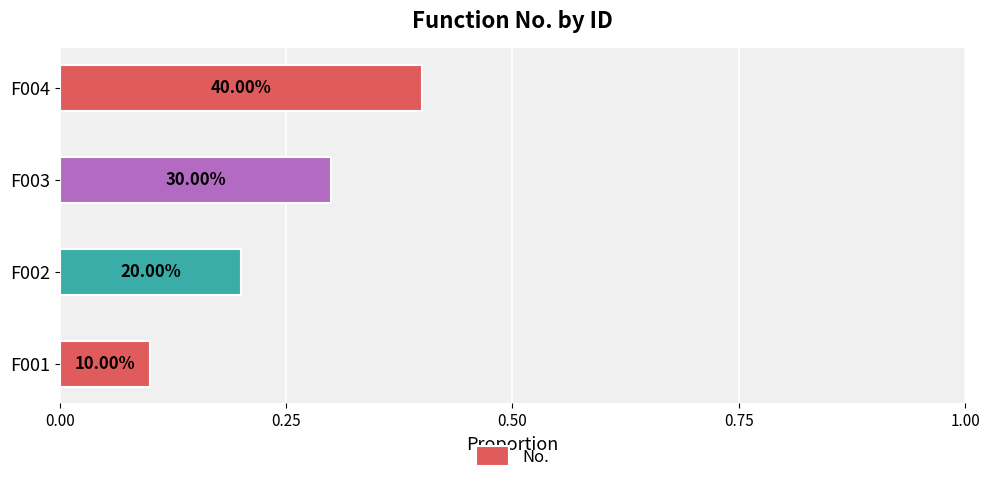

How many bars are there in total?

4